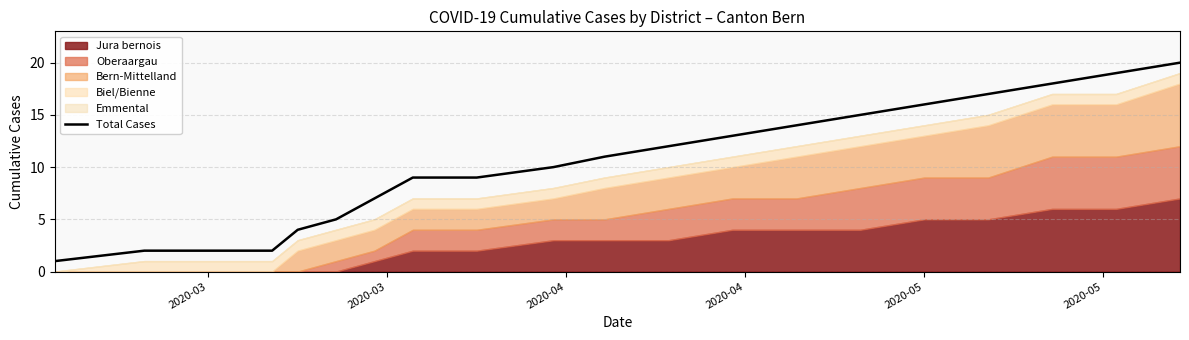

What is the change in value from 2020-03 to 2020-05?

+3